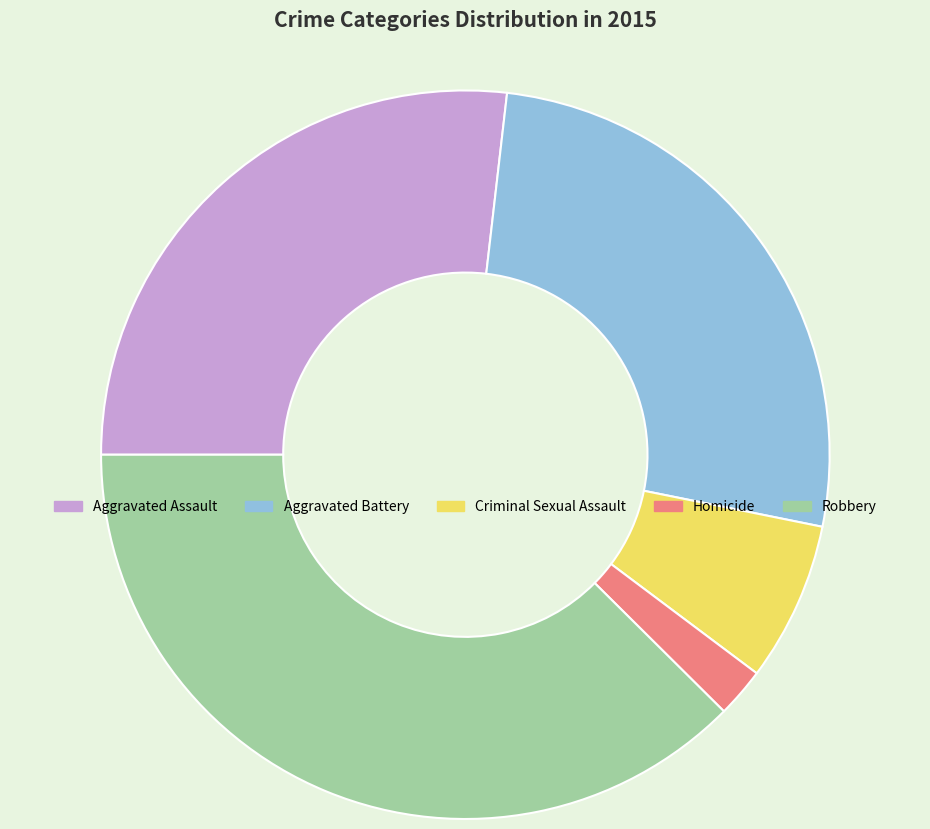

True or false: Criminal Sexual Assault accounts for 1% of the total.

False